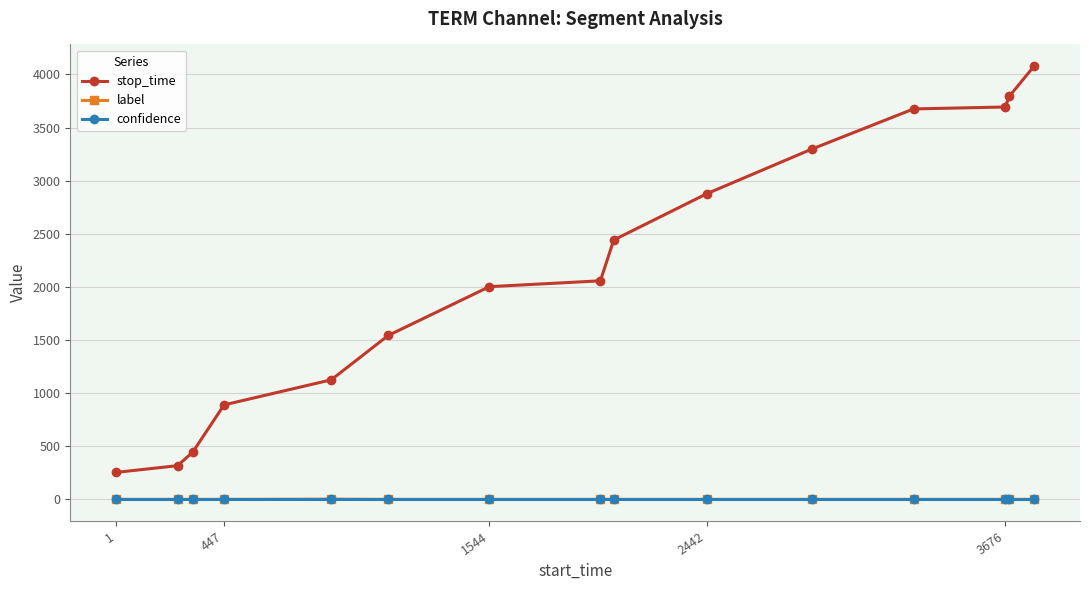

At how many categories does at least one series exceed 1939?

9